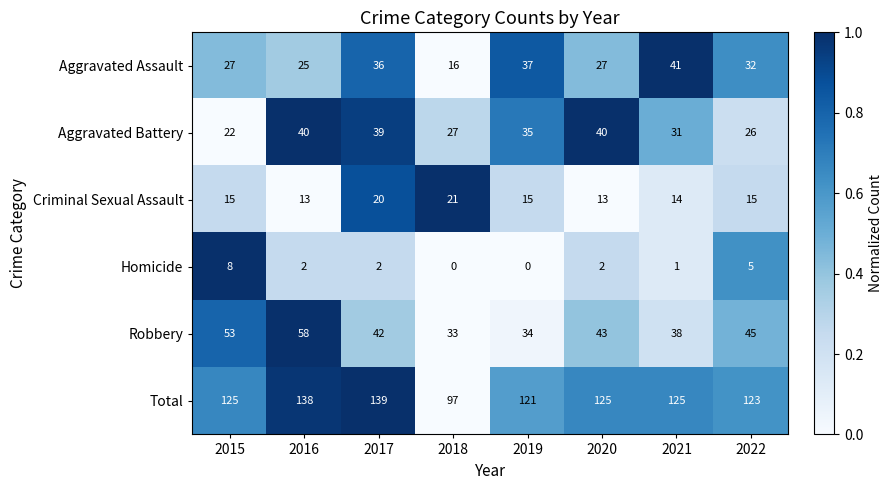

Is the value of Criminal Sexual Assault at 2015 greater than the value of Robbery at 2019?

No